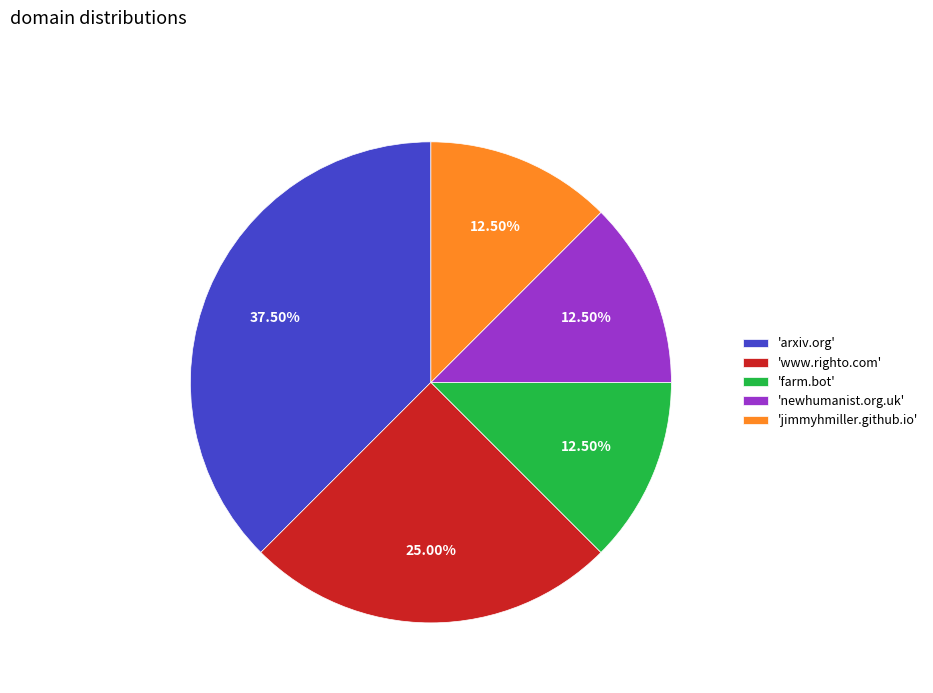

Do 'www.righto.com' and 'newhumanist.org.uk' together represent more than half of the pie?

No